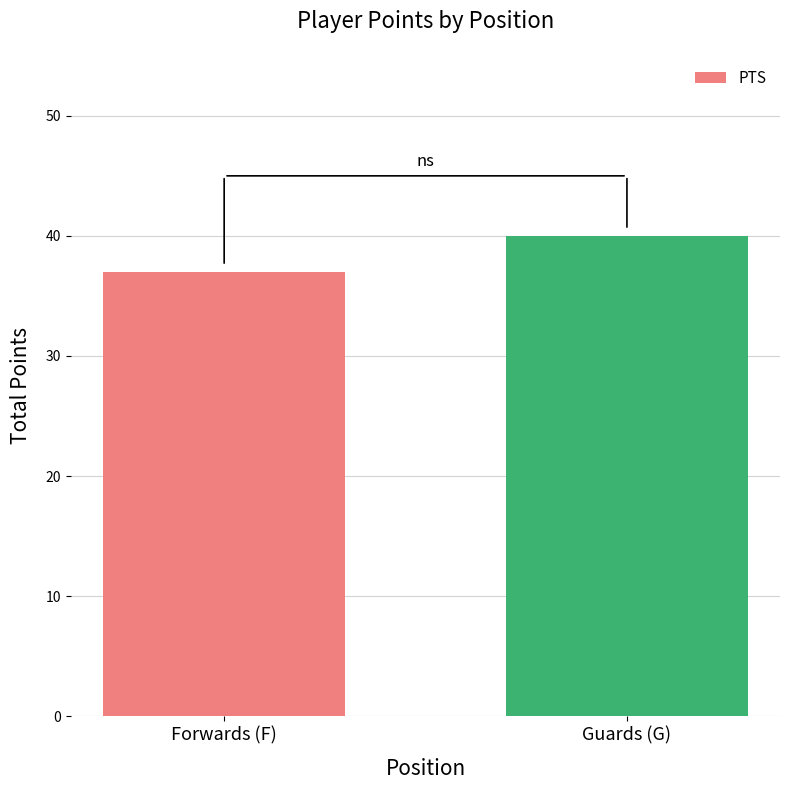

Reading right to left, what are all the values shown in this chart?

40	37